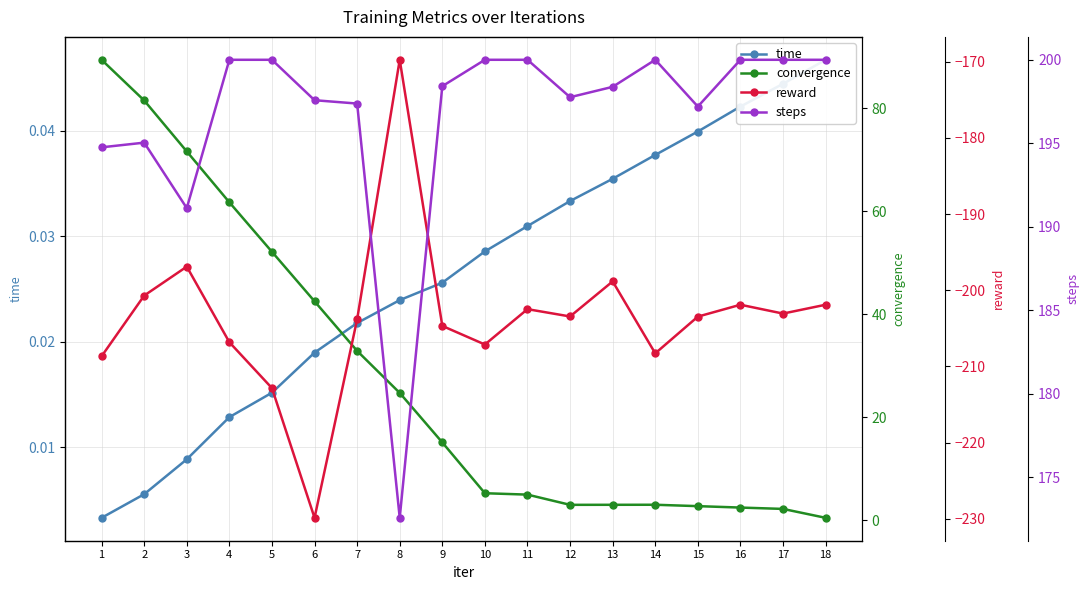

At how many categories does at least one series exceed 63?

18